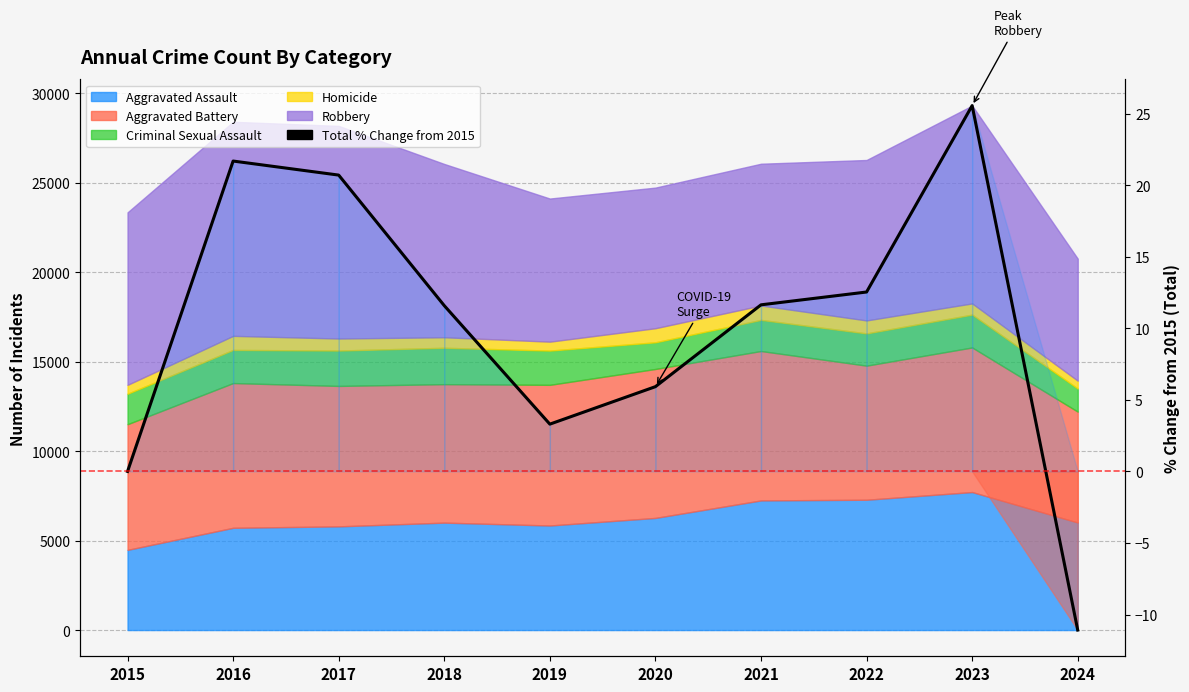

Rank the categories by value from lowest to highest.

2024, 2015, 2019, 2020, 2018, 2021, 2022, 2017, 2016, 2023